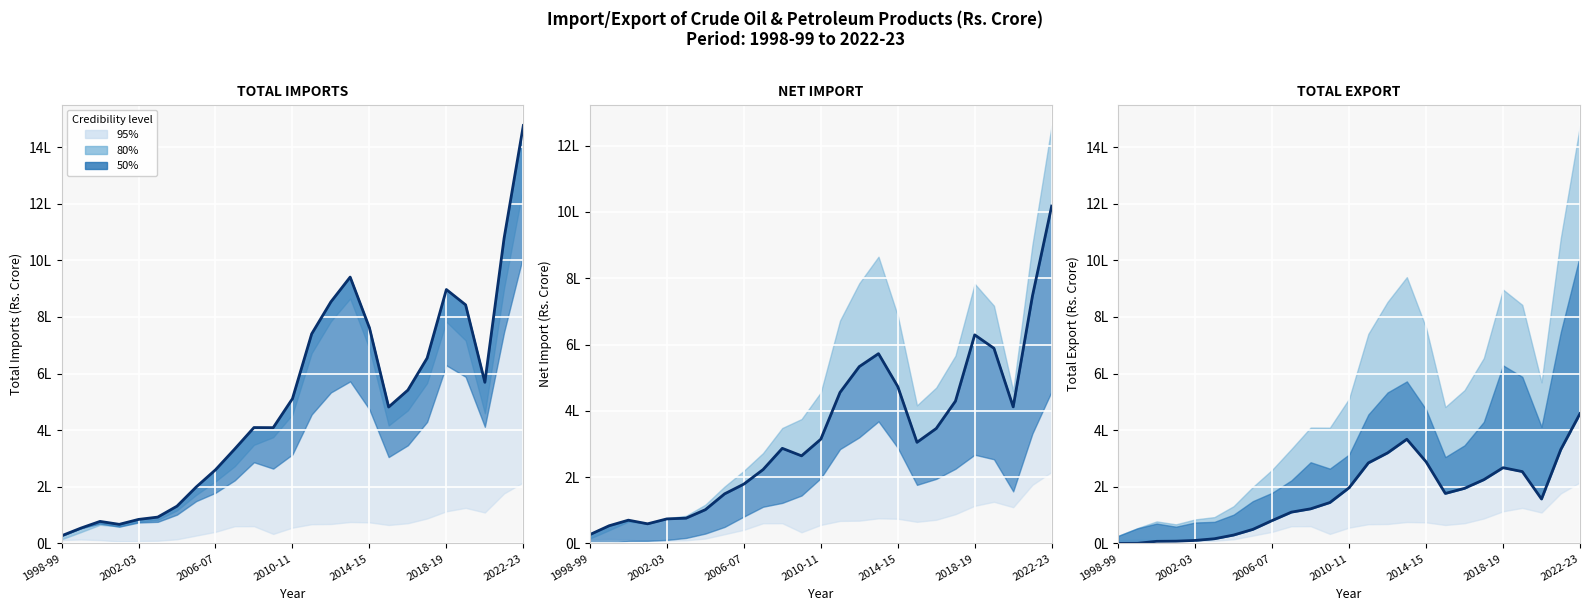

What is the value of the NET IMPORT point at the 17th from the left?

473480.5